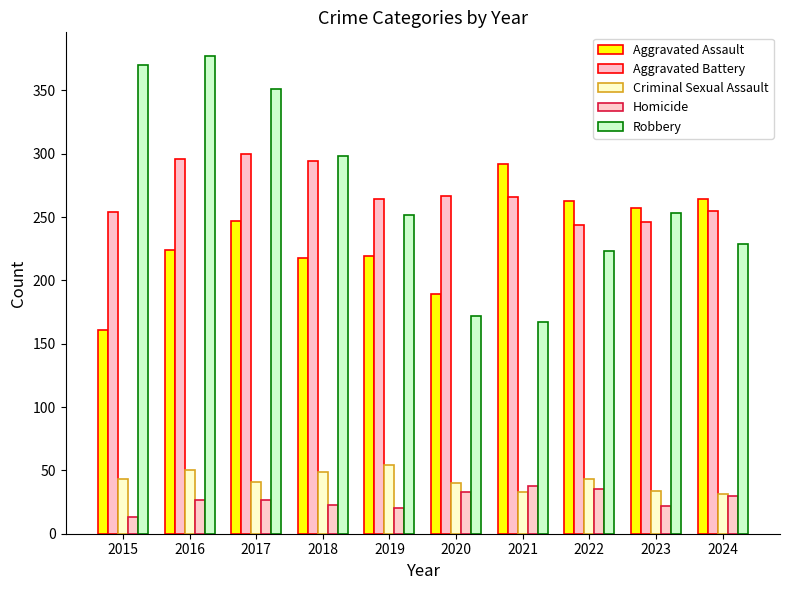

Is the value of Aggravated Battery at 2022 greater than the value of Homicide at 2022?

Yes